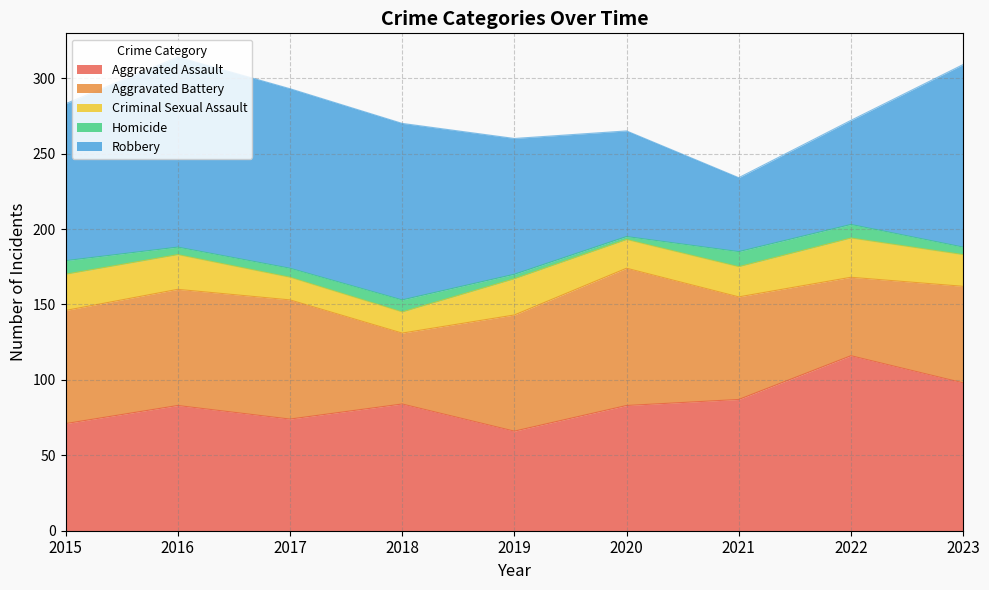

What is the total value across all series at 2022?

272